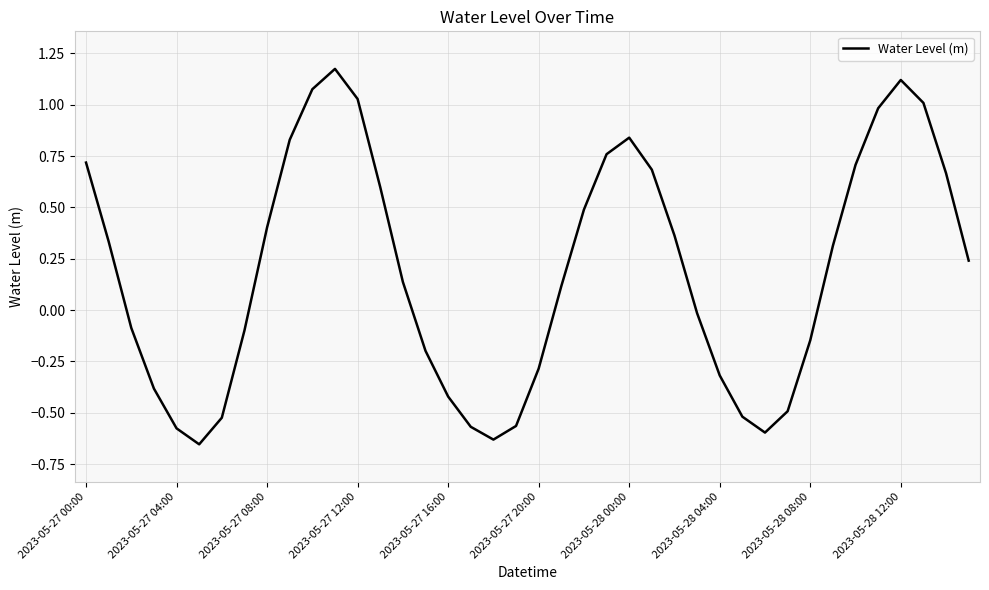

What is the difference between the maximum and minimum values?

1.8